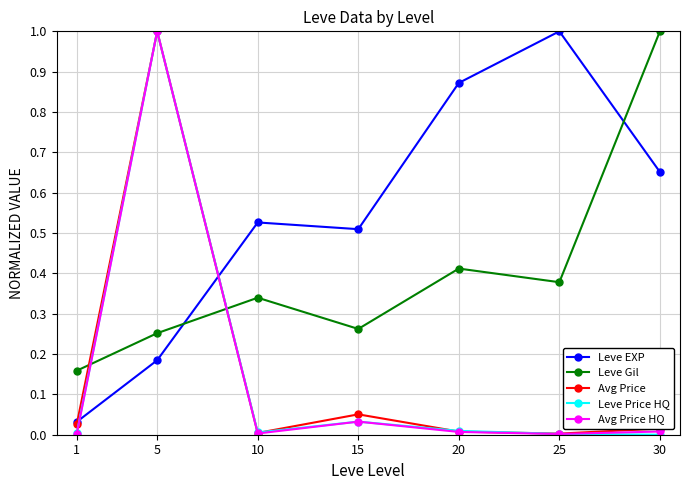

At which label does Avg Price reach its peak?

5